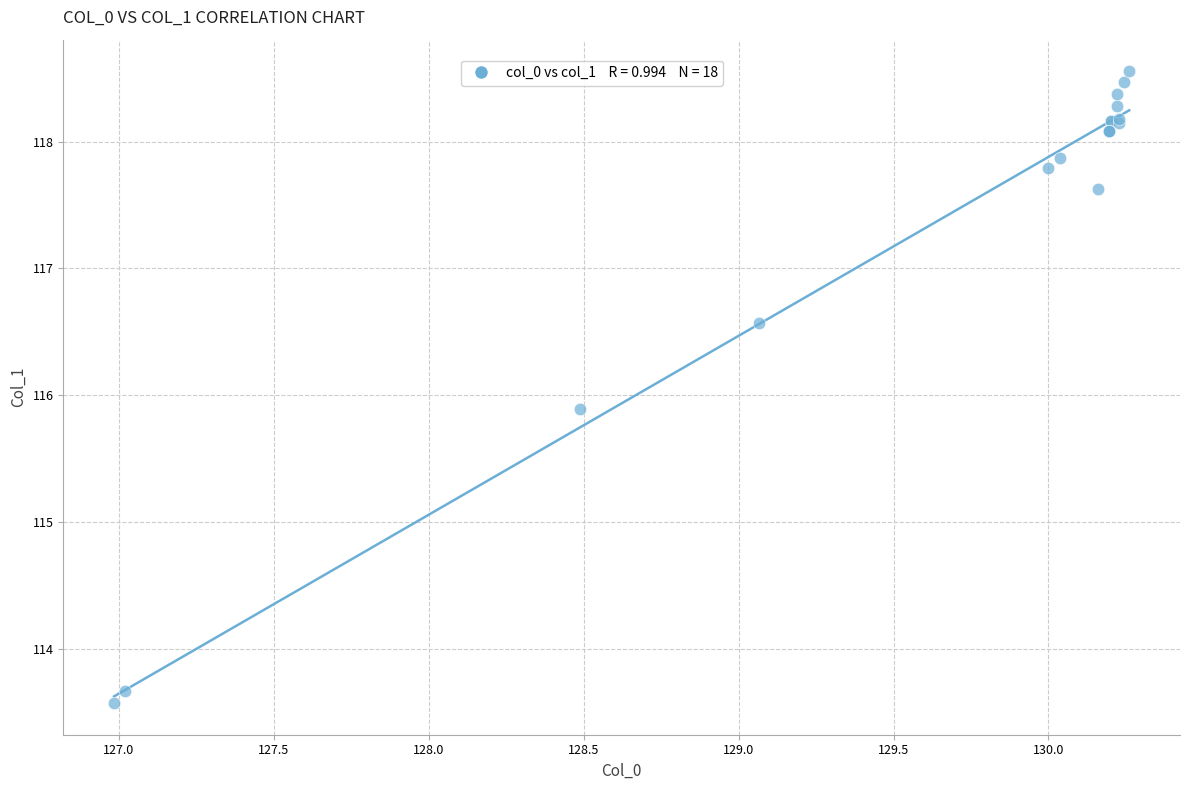

What Y value in the scatter plot is closest to 116?

115.9